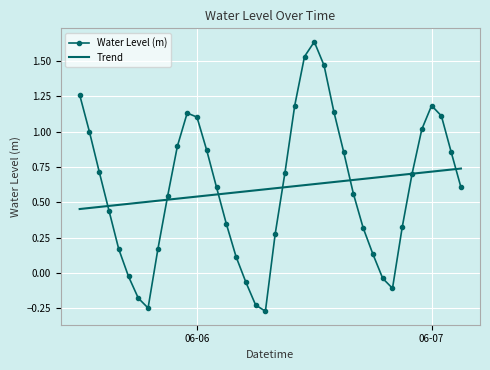

Rank the series by their maximum value, from highest to lowest.

Water Level (m), Trend